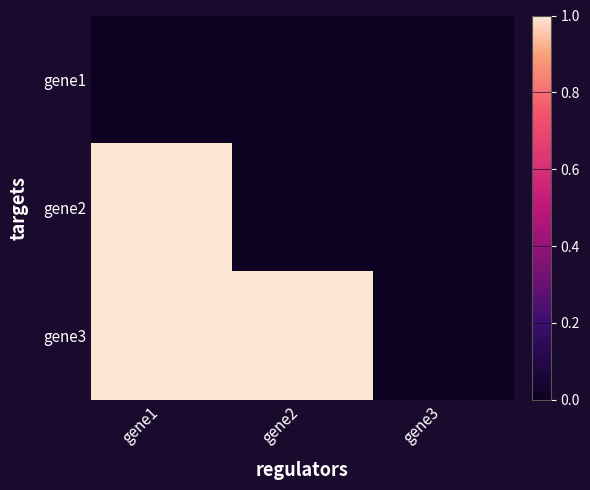

Rank the series at gene1 from highest to lowest value.

gene2, gene3, gene1